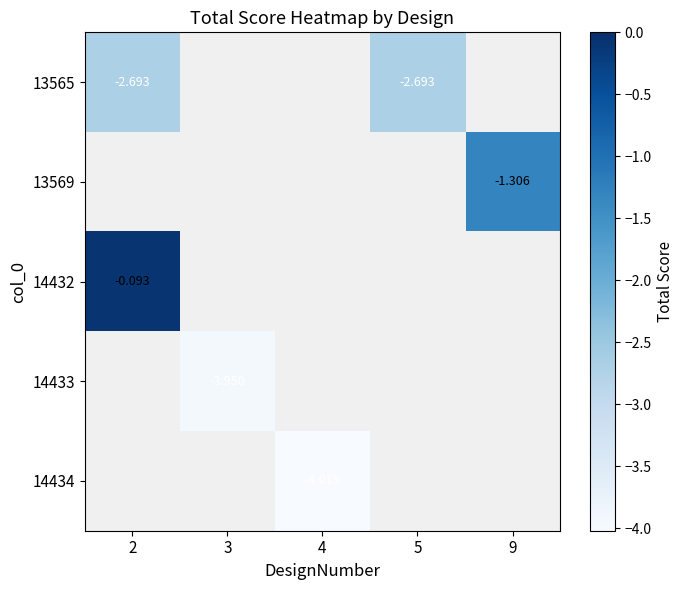

Read the 14434 value at 4.

-4.0